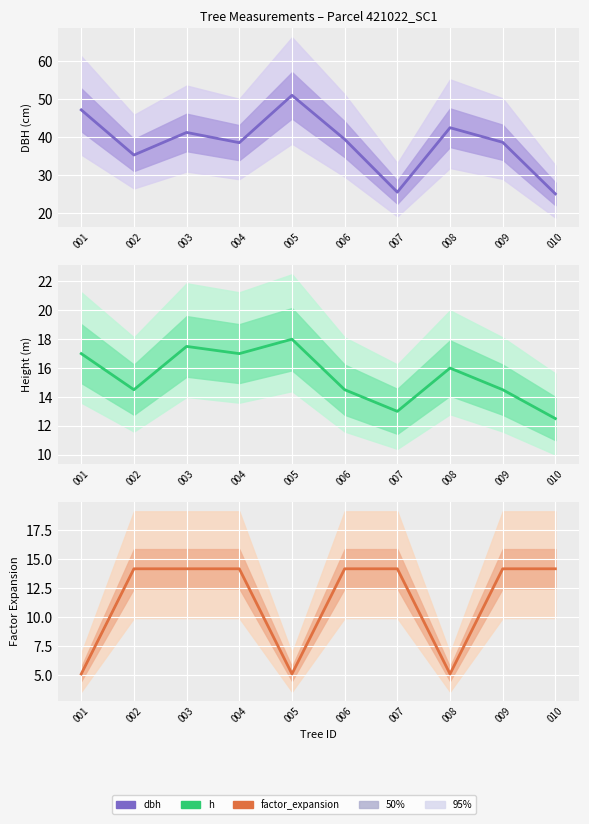

True or false: factor_expansion and h cross at least once.

True